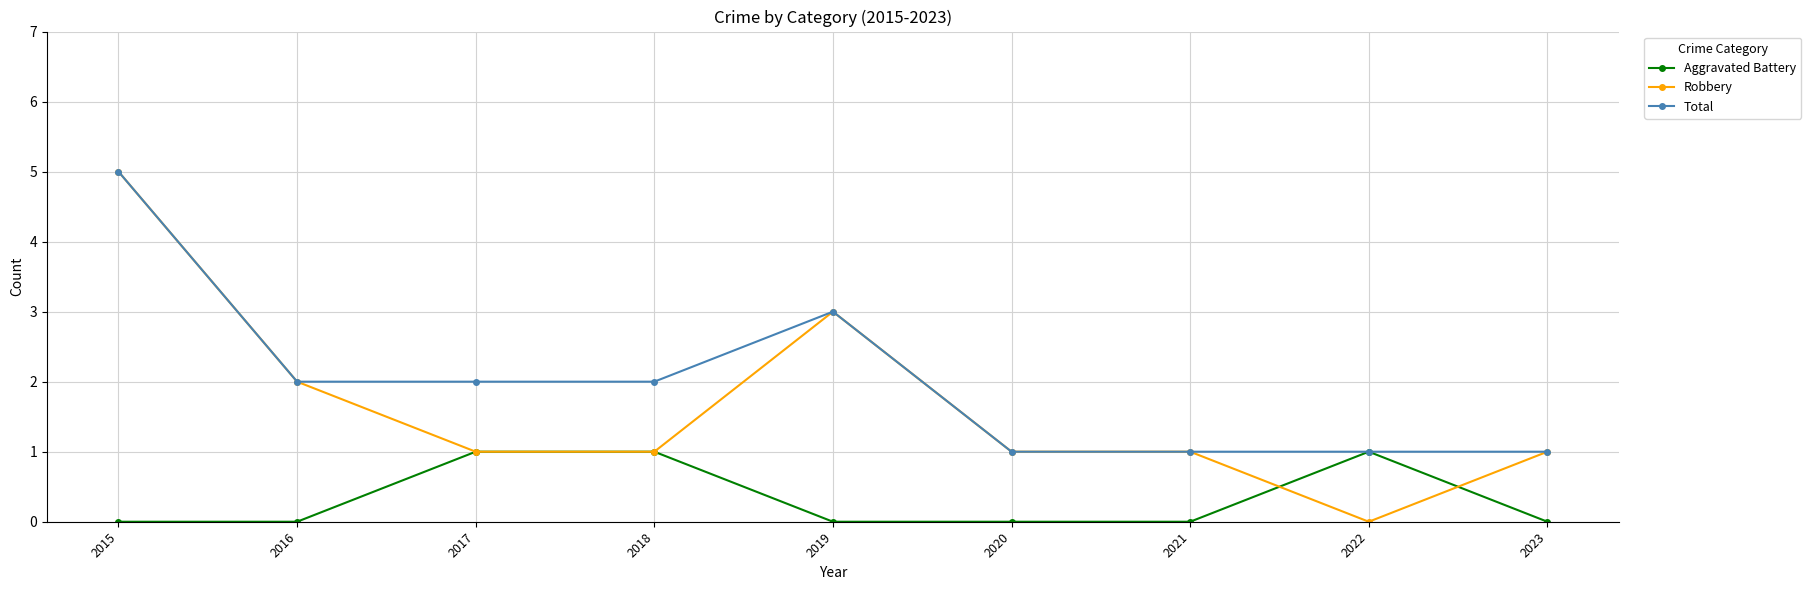

Where is the first local maximum for Robbery?

2019